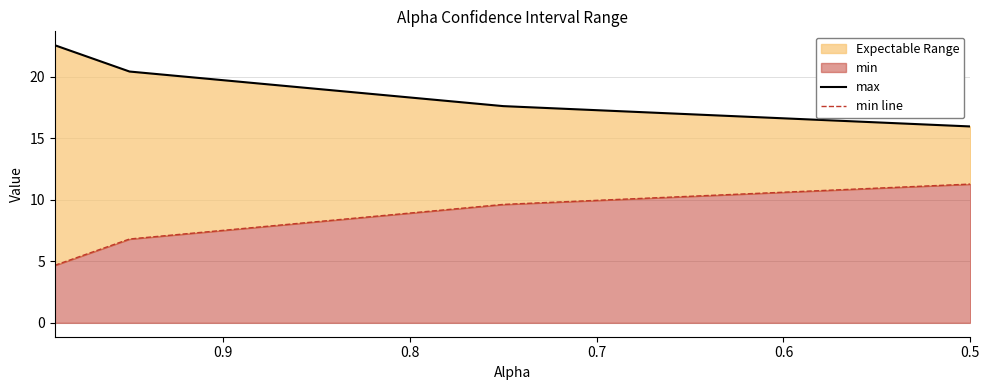

Which series changed the most between 0.6 and 0.7?

max